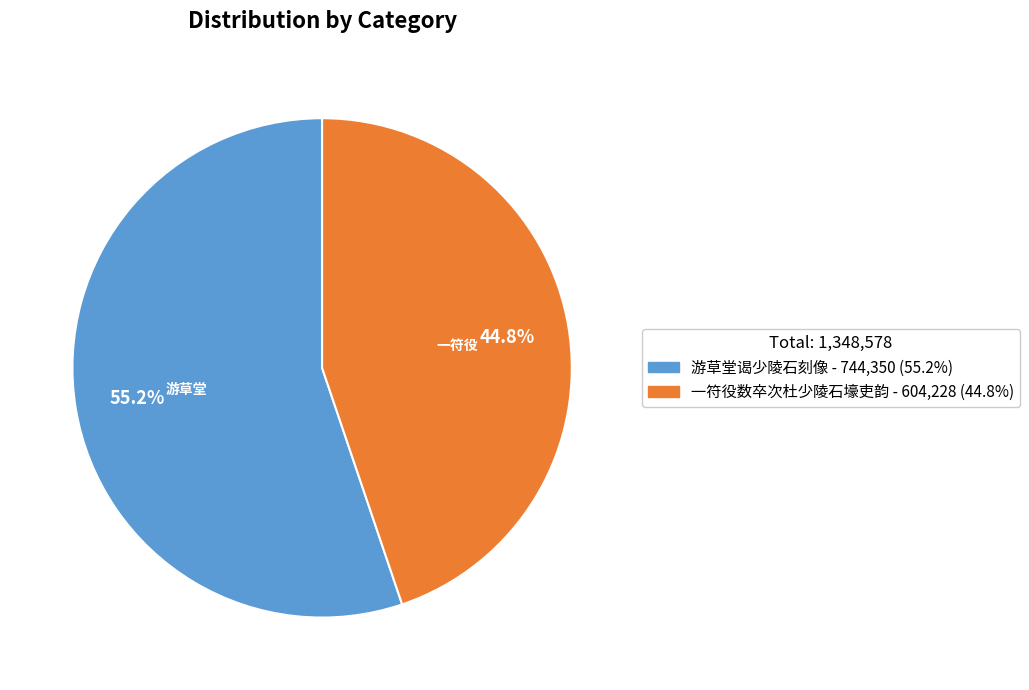

How many segments does this pie chart have?

2